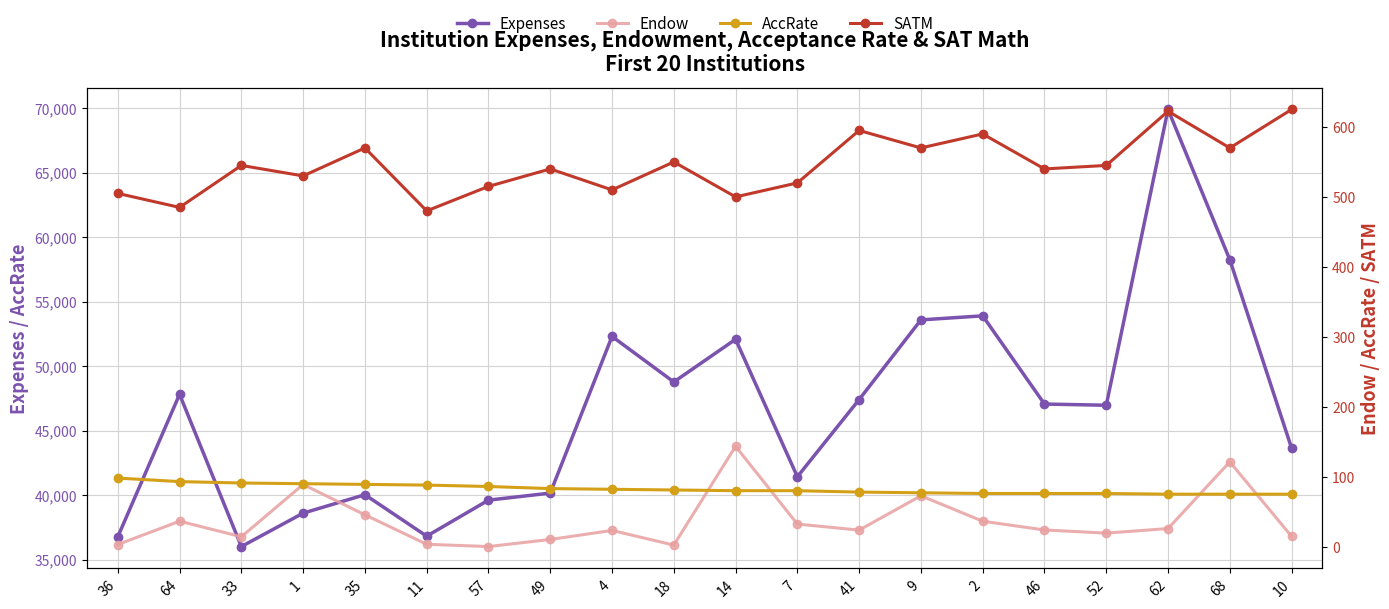

Reading left to right, transcribe all the data shown in this chart.

Expenses: 36763.0	47818.0	36008.0	38600.0	40032.0	36815.0	39609.0	40156.0	52308.0	48776.0	52085.0	41425.0	47410.0	53590.0	53905.0	47063.0	46970.0	69912.0	58260.0	43641.0
Endow: 3.0	36.4	14.1	88.9	45.5	3.4	0.1	10.3	23.2	2.2	143.5	32.3	23.6	72.7	36.4	23.8	19.4	25.9	121.2	14.8
AccRate: 98.0	93.0	91.0	90.0	89.0	88.0	86.0	83.0	82.0	81.0	80.0	80.0	78.0	77.0	76.0	76.0	76.0	75.0	75.0	75.0
SATM: 505.0	485.0	545.0	530.0	570.0	480.0	515.0	540.0	510.0	550.0	500.0	520.0	595.0	570.0	590.0	540.0	545.0	622.5	570.0	625.0